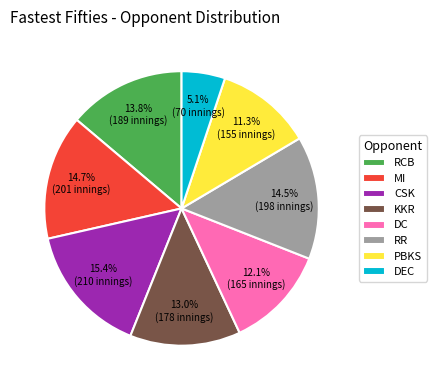

True or false: KKR accounts for 1% of the total.

False